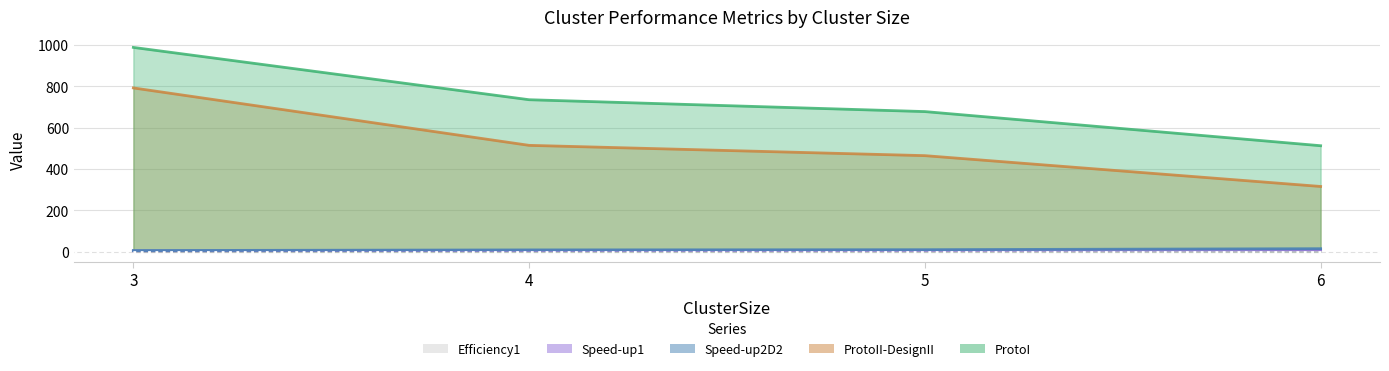

What are all the series names shown in the legend?

ProtoI, ProtoII-DesignII, Speed-up1, Speed-up2D2, Efficiency1